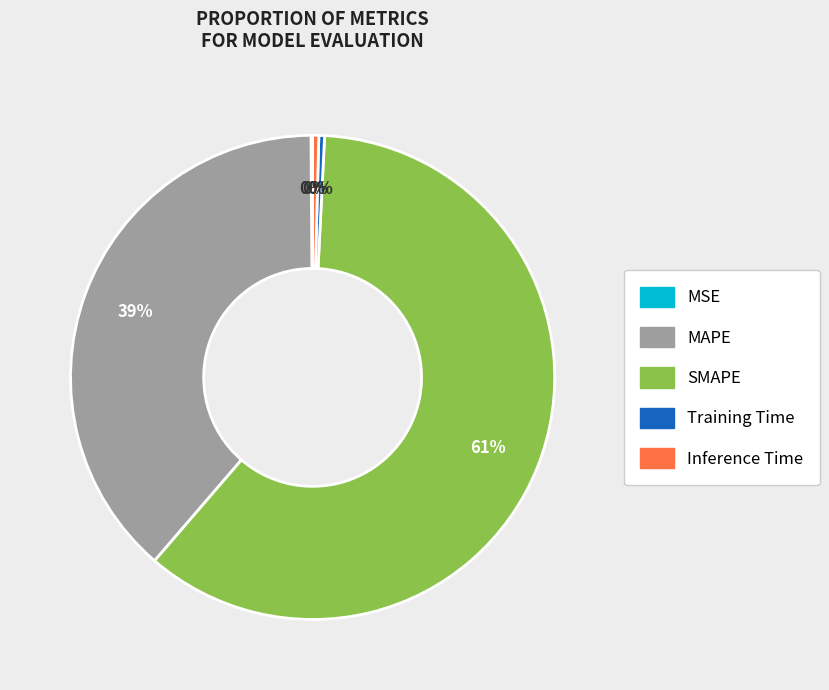

Which slice is the largest?

SMAPE